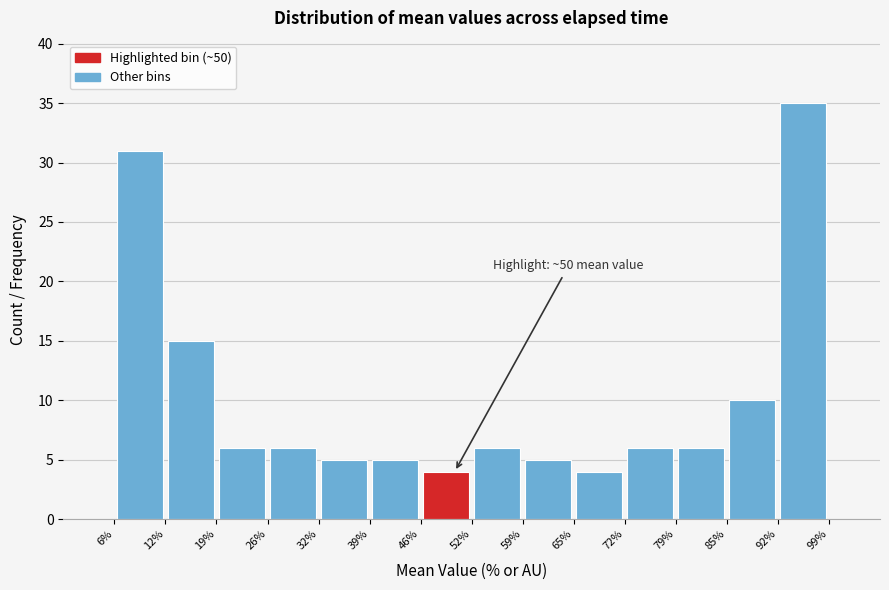

Which range on the x-axis has the tallest bar?

92% to 99%